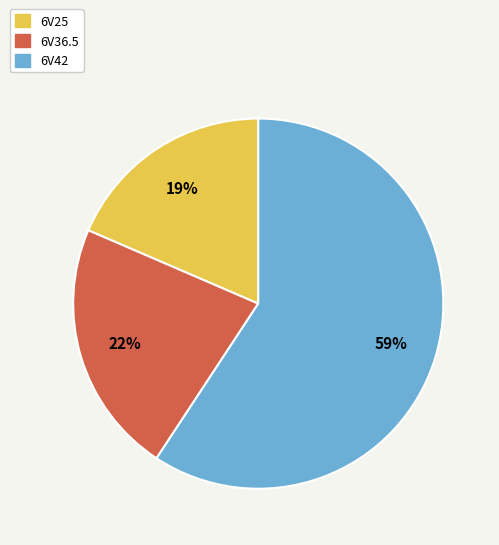

Is the sum of 6V25 and 6V36.5 greater than half?

No